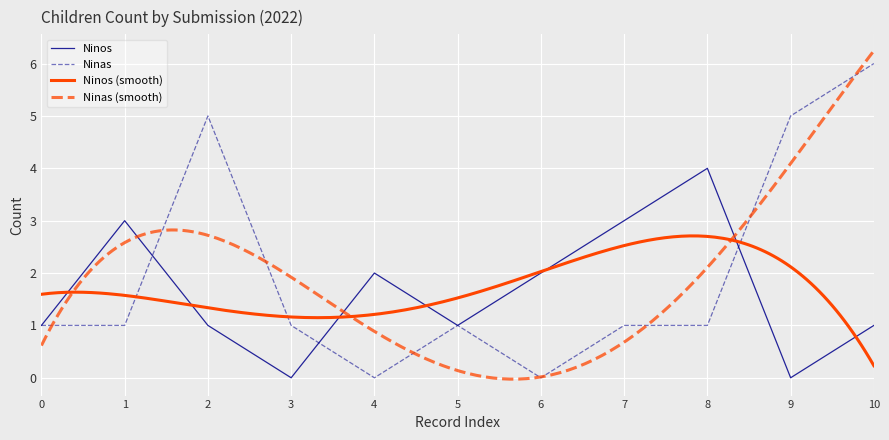

Read the Ninas value at 0.

1